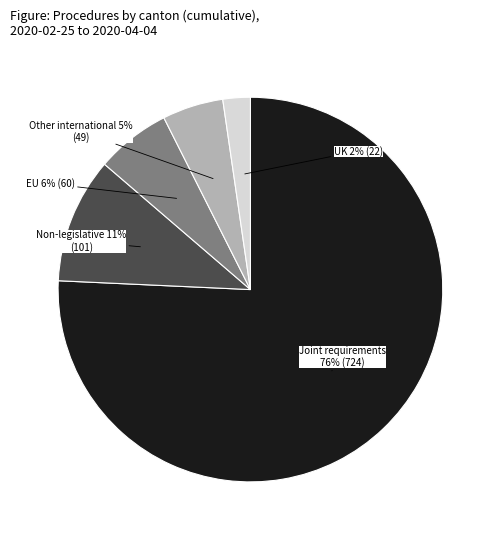

To the nearest percent, what is the average slice percentage?

20%